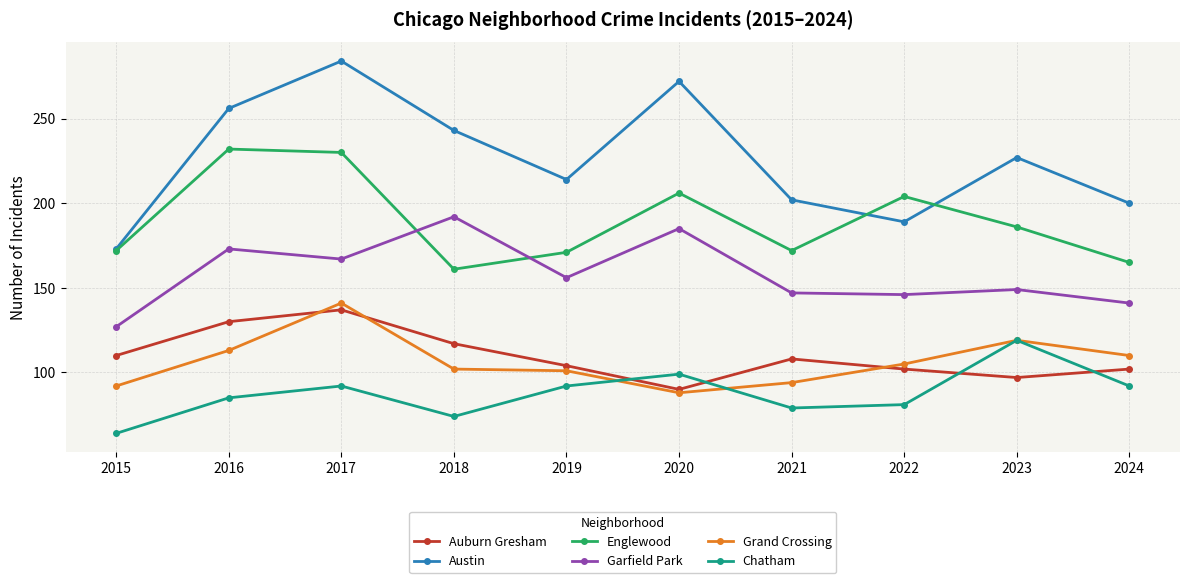

Which series changed the most between 2016 and 2019?

Englewood